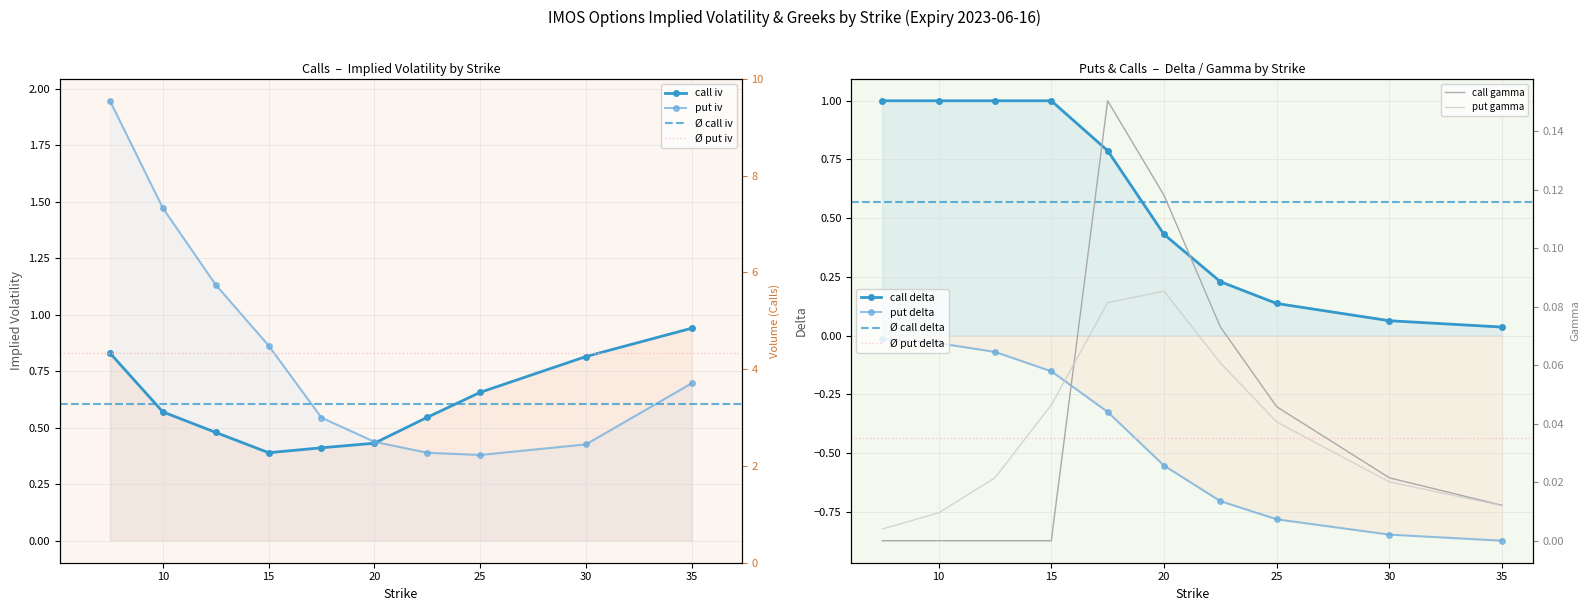

What is the difference between the maximum and minimum values in the call_iv series?

0.6